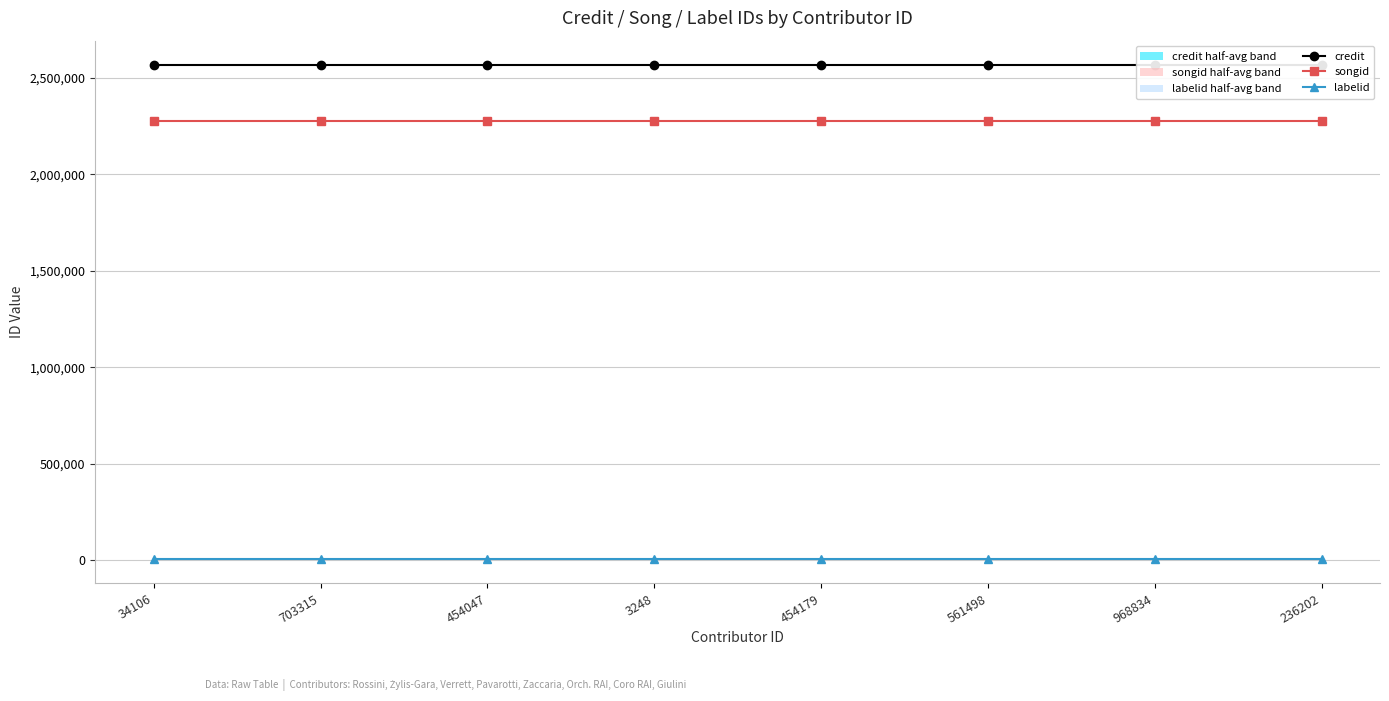

Reading right to left, extract all data points from this chart.

credit: 236202=2565570	968834=2565570	561498=2565570	454179=2565570	3248=2565570	454047=2565570	703315=2565570	34106=2565570
songid: 236202=2277128	968834=2277128	561498=2277128	454179=2277128	3248=2277128	454047=2277128	703315=2277128	34106=2277128
labelid: 236202=7291	968834=7291	561498=7291	454179=7291	3248=7291	454047=7291	703315=7291	34106=7291